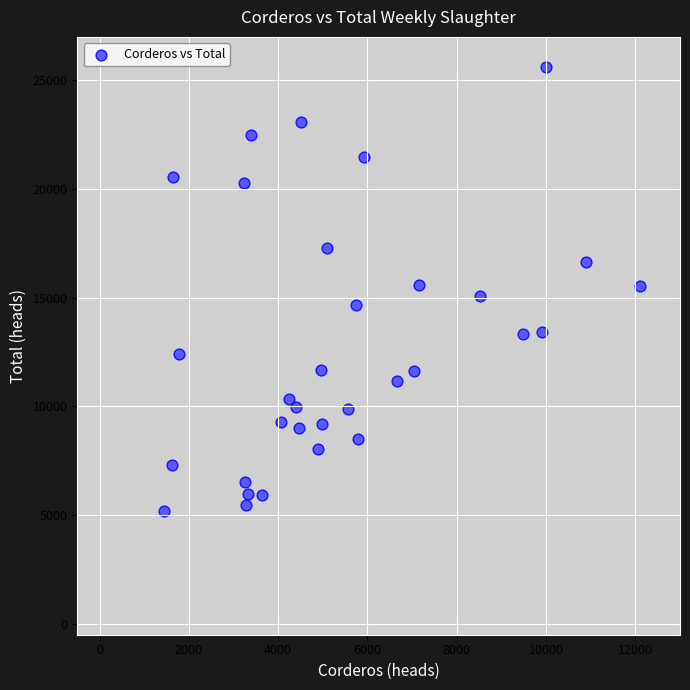

What is the range of X values (max minus min)?

10654